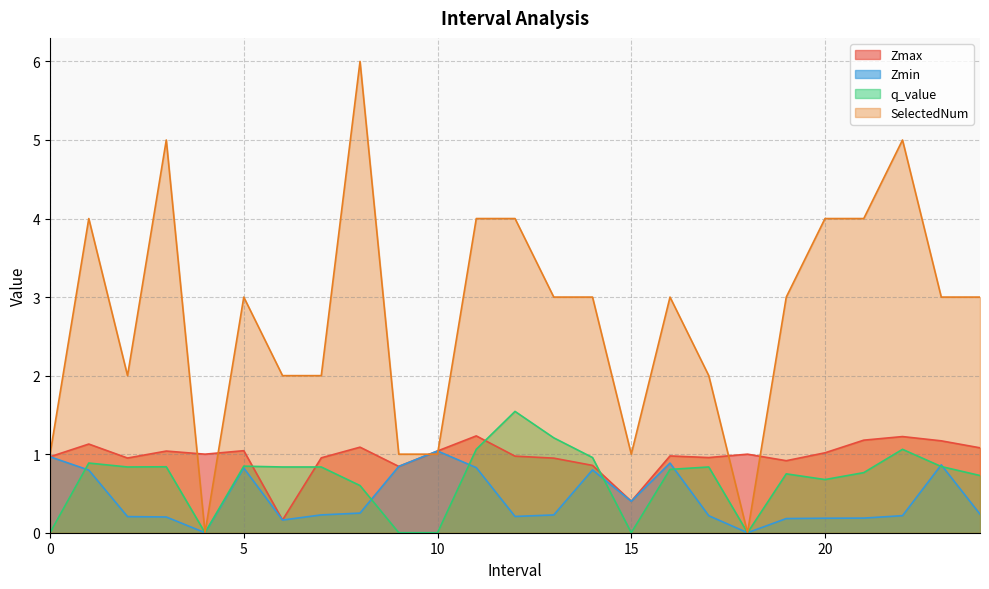

How many intersections are there between Zmax and q_value?

4